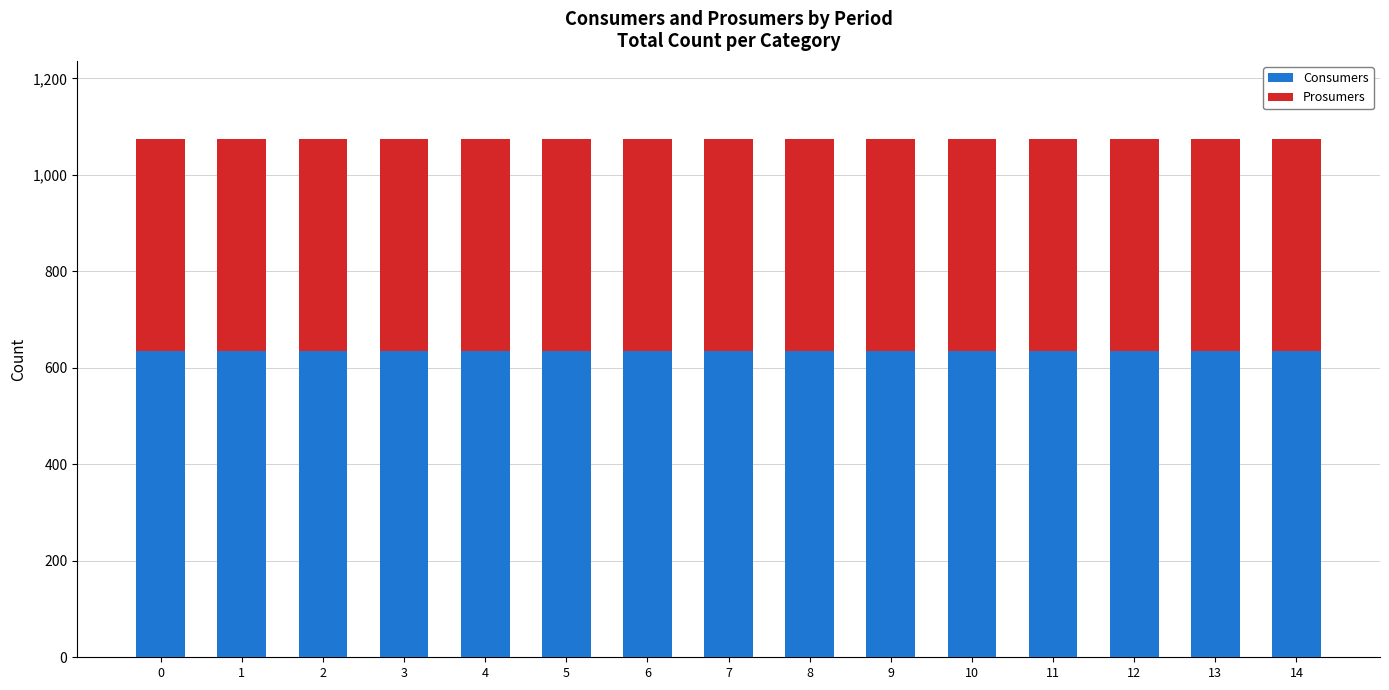

What is the minimum value for Consumers?

635